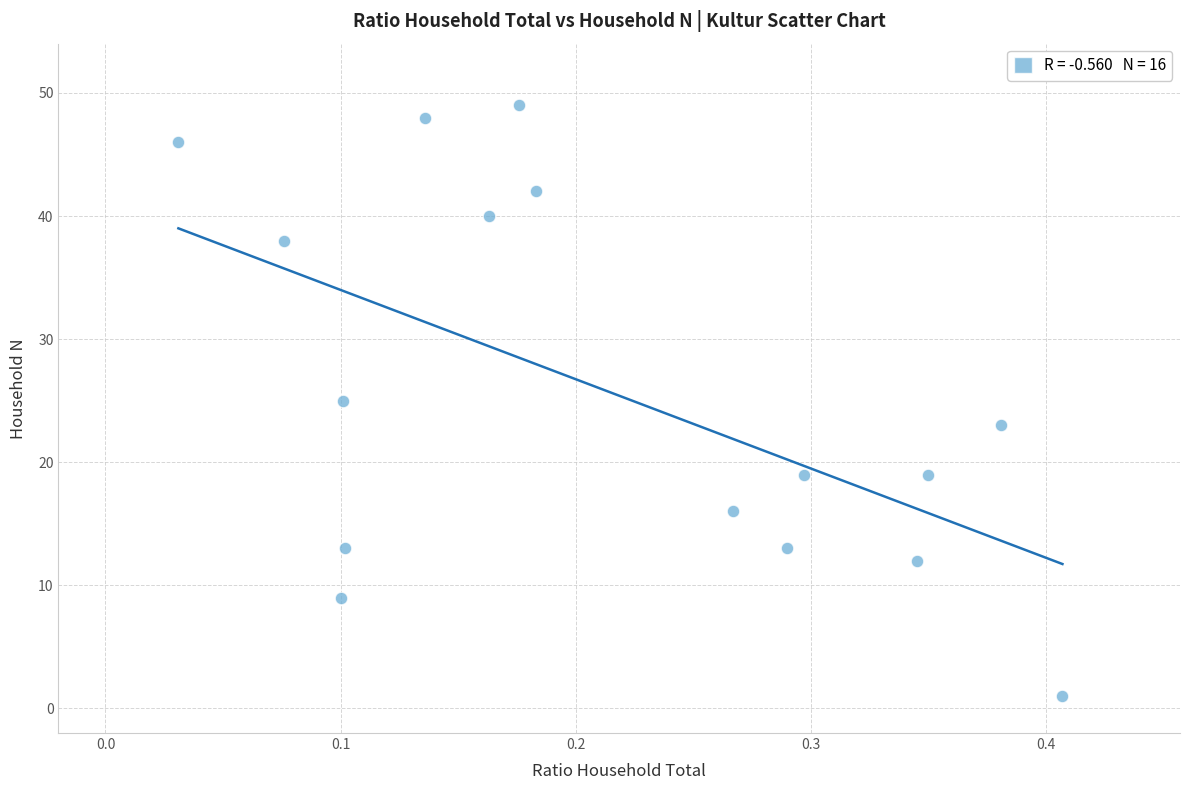

What is the range of Y values (max minus min)?

48